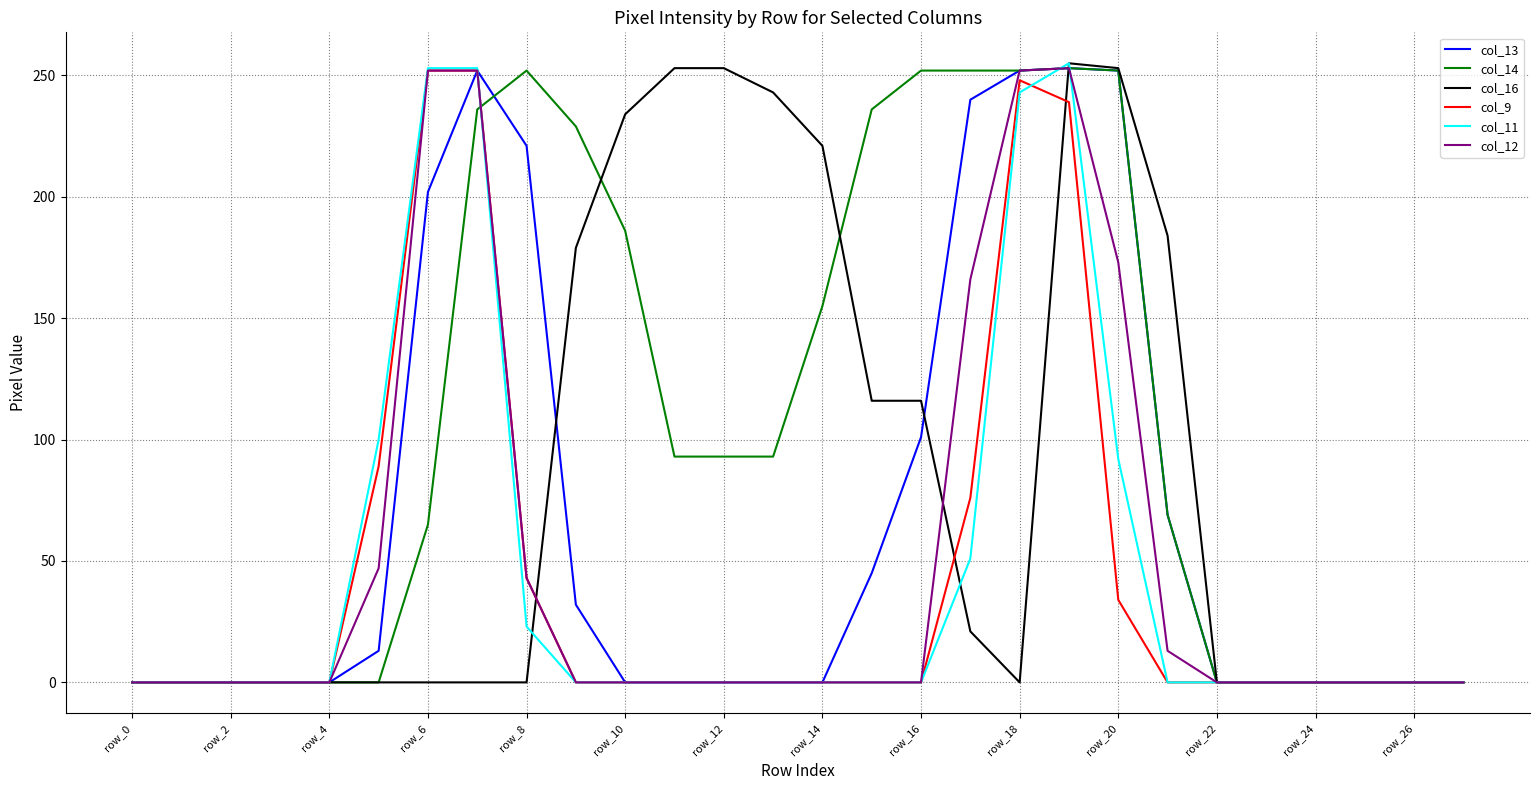

Which series has the largest total across all categories?

col_14